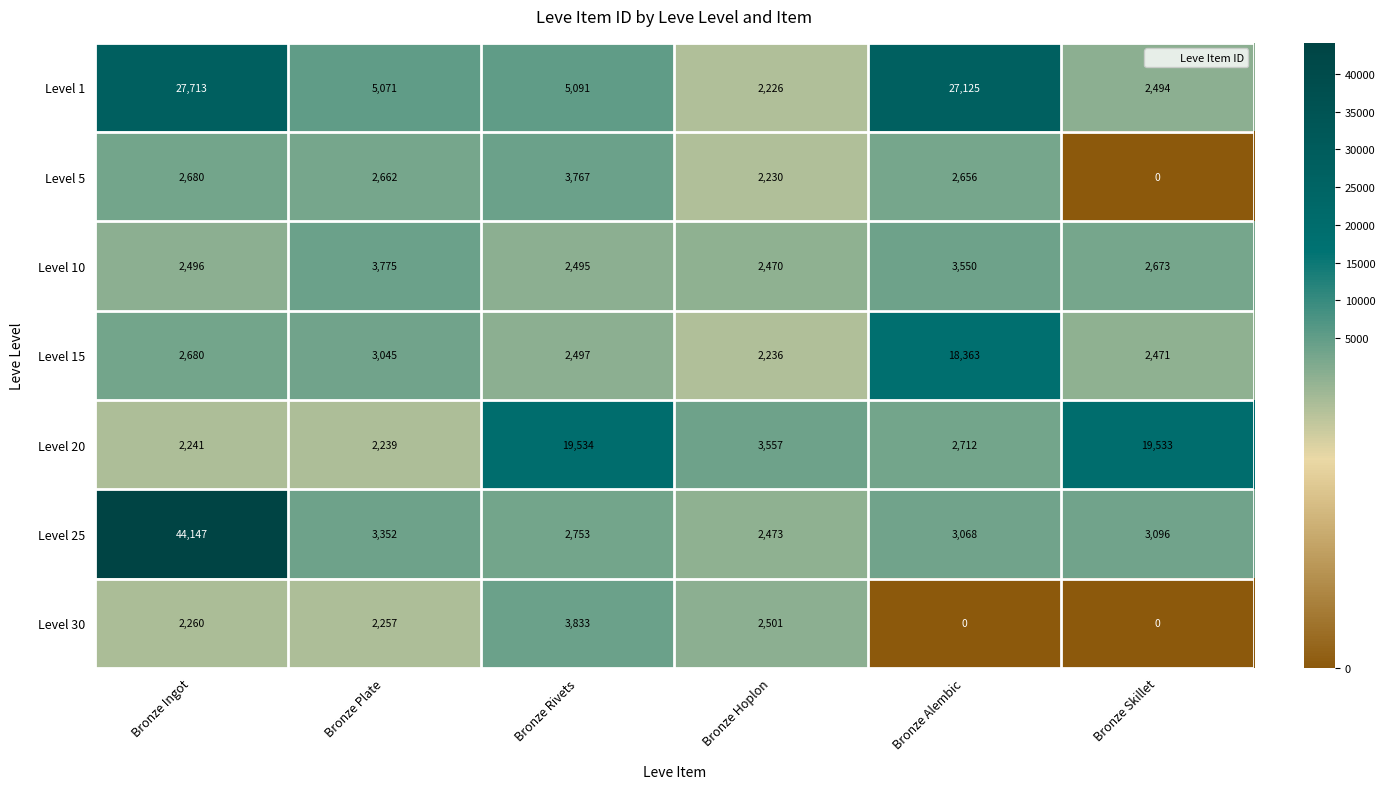

What is the sum of the Level 5 values at Bronze Plate and Bronze Rivets?

6429